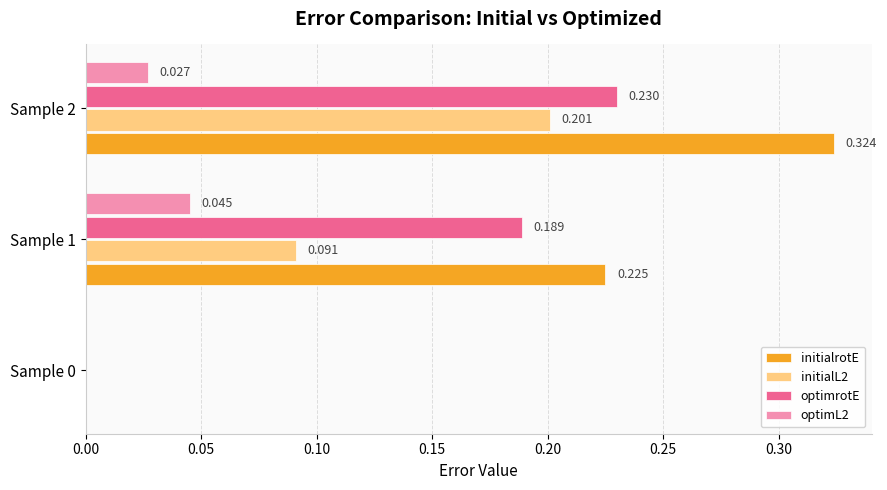

Is the value of optimL2 at Sample 0 greater than the value of initialrotE at Sample 2?

No